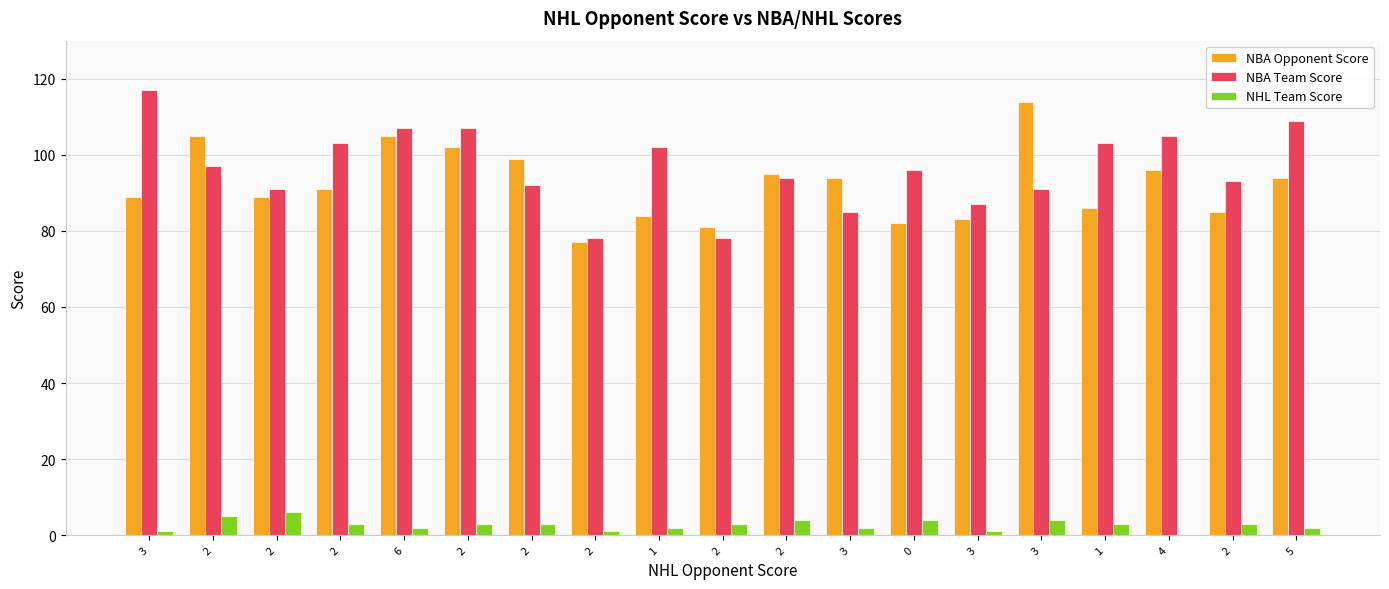

At how many categories does at least one series exceed 74?

19